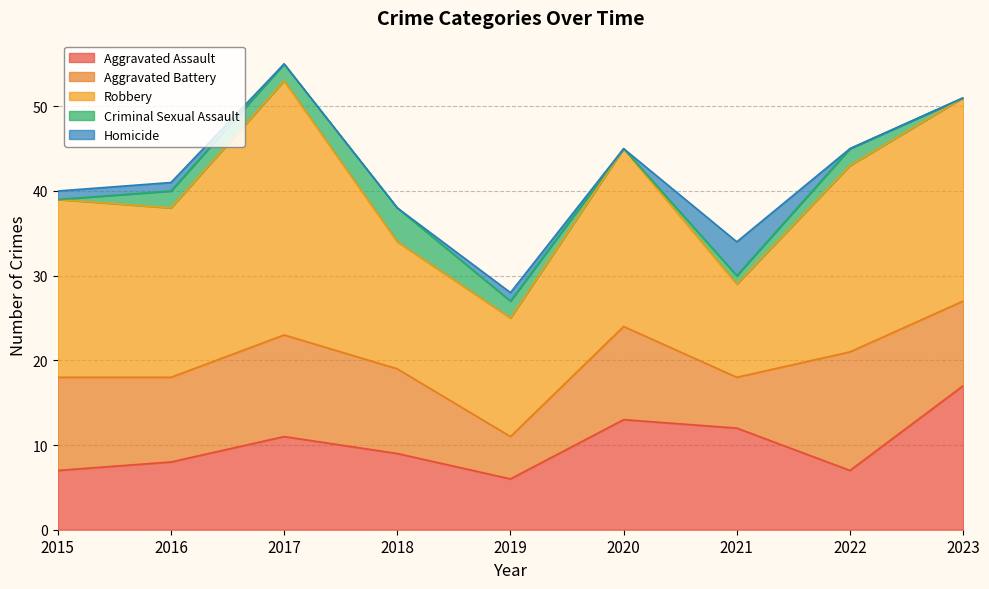

What is the maximum value for Robbery?

30